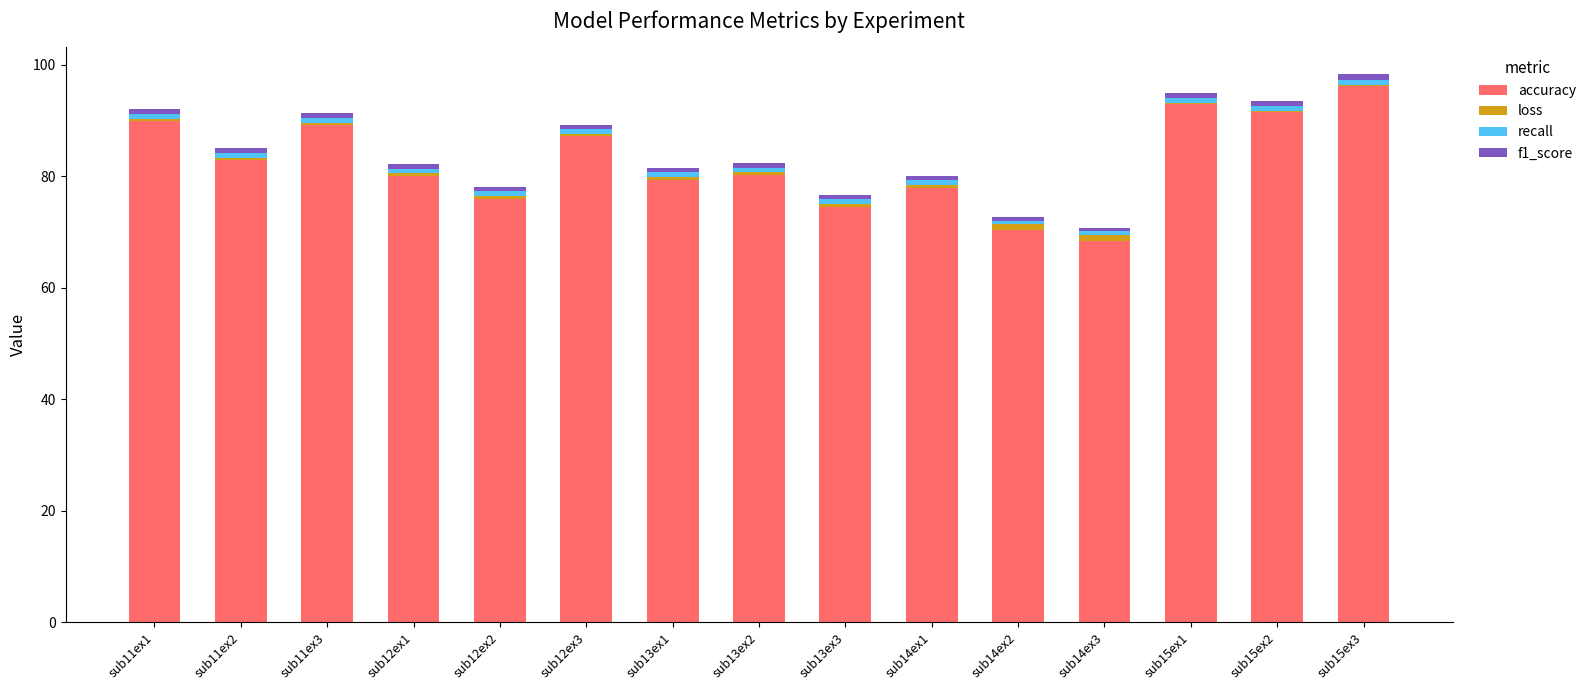

Is it true that accuracy equals 87.1 at sub12ex3?

True